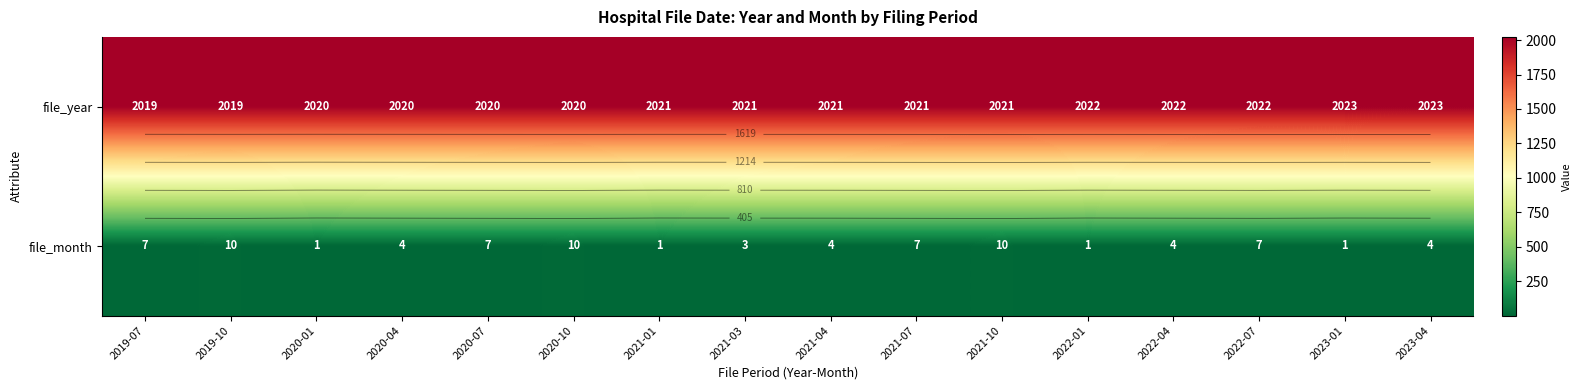

At which category does the chart reach its minimum across all series?

2020-01